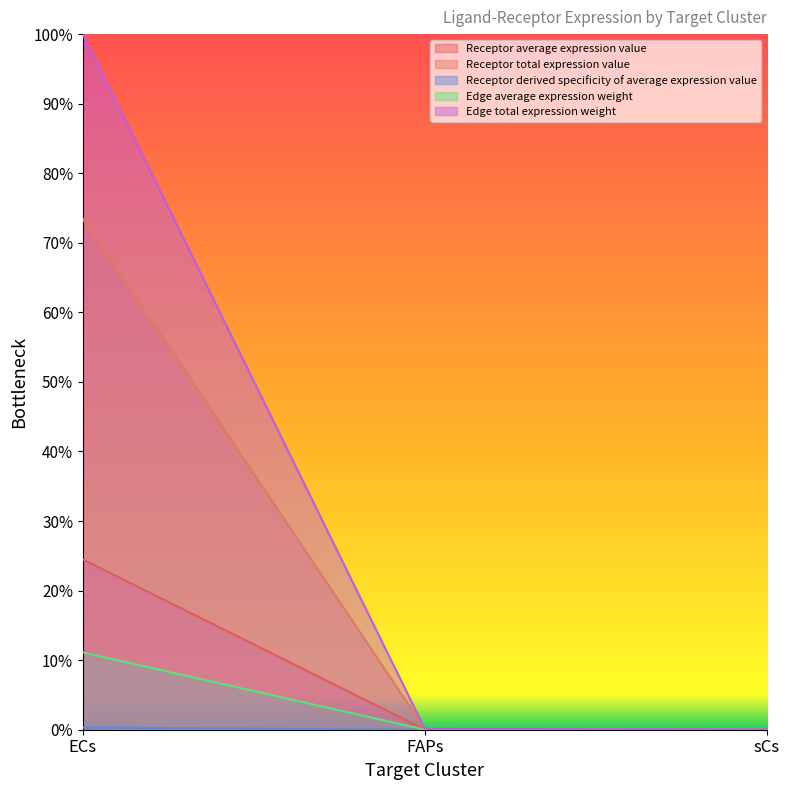

What position from the right is sCs?

1